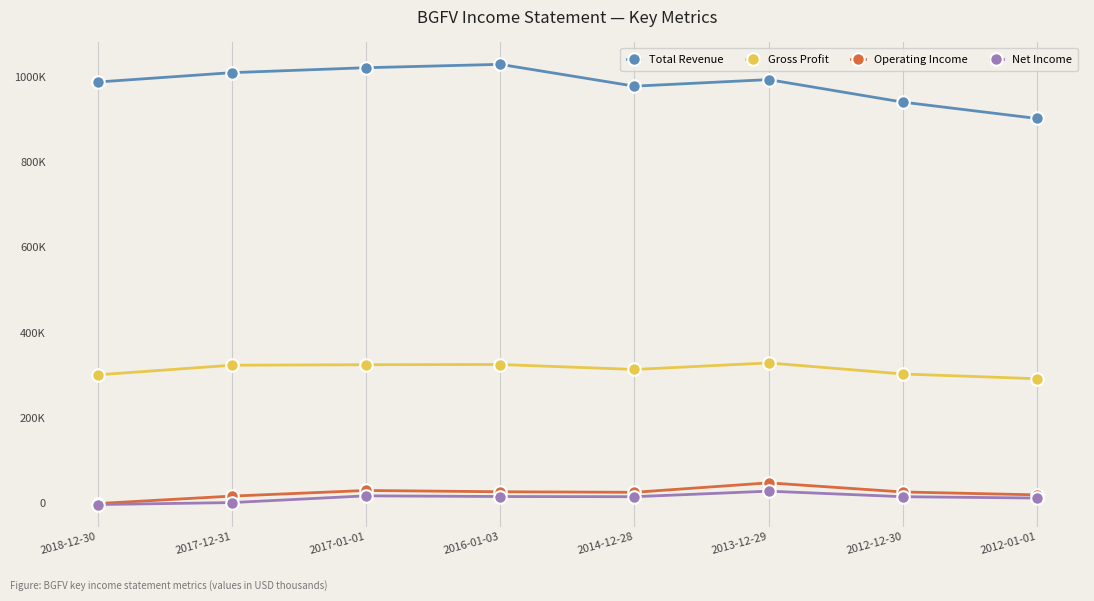

What are all the series names shown in the legend?

Total Revenue, Gross Profit, Operating Income, Net Income